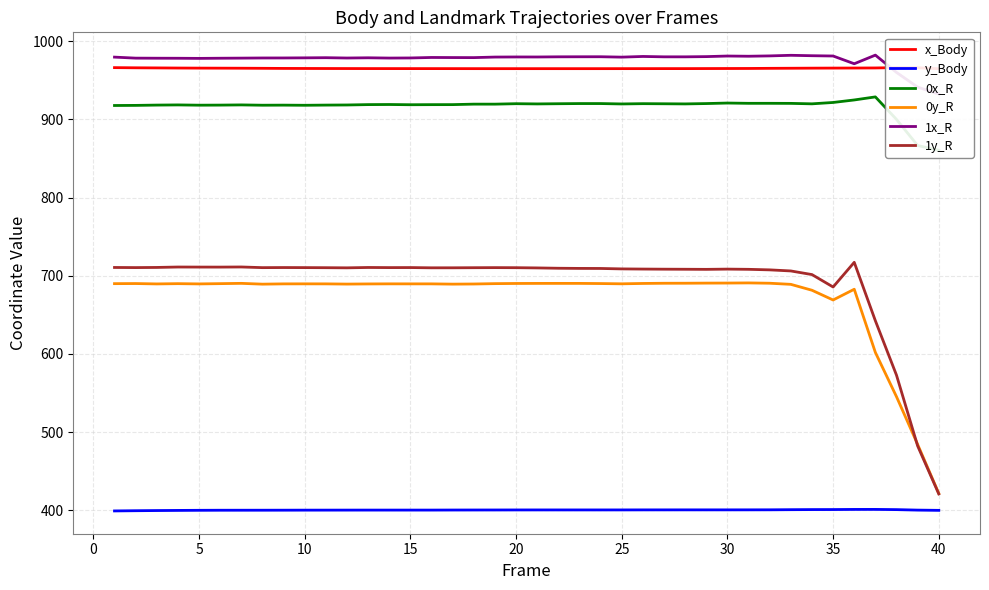

Is this an area chart (filled region under the line)?

No